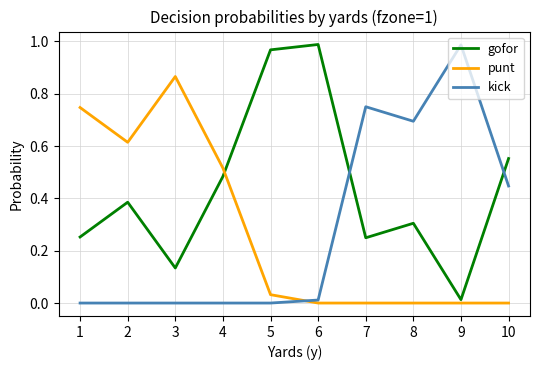

At 2, list the series in order from smallest to largest.

kick, gofor, punt